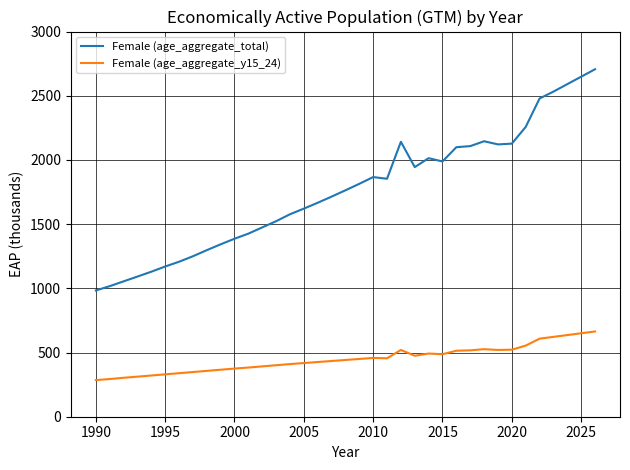

Which series has the largest total across all categories?

Female (age_aggregate_total)